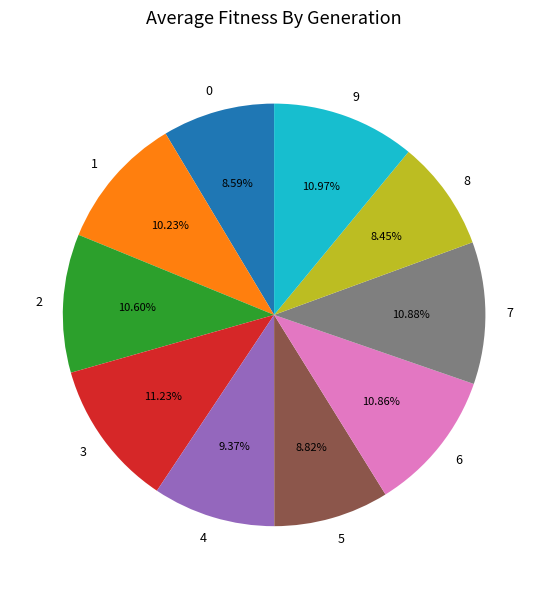

To the nearest percent, what is the difference between the largest and smallest slice percentages?

3%